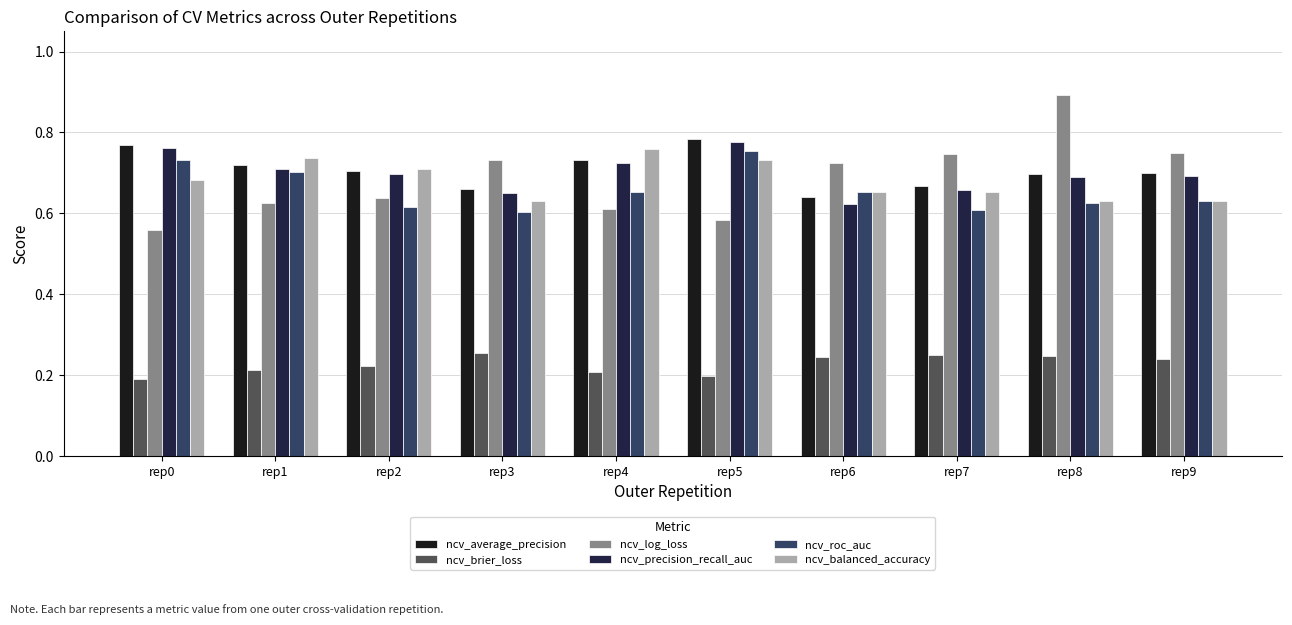

What is the difference between the ncv_precision_recall_auc values at rep1 and rep3?

0.1